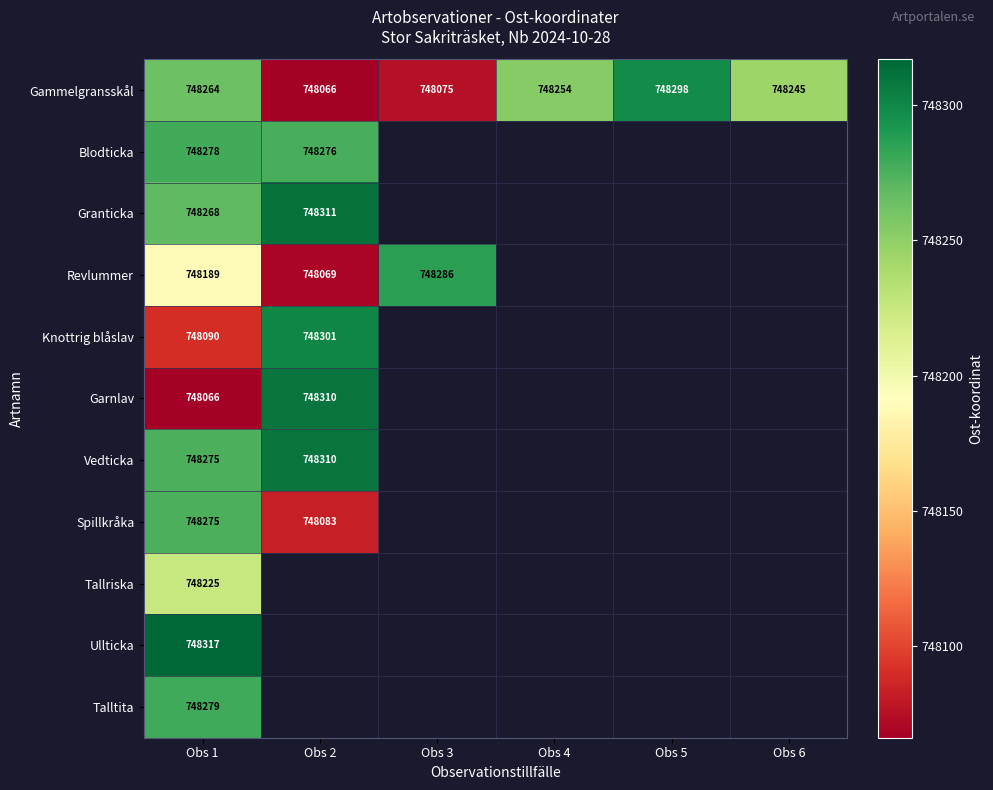

At how many categories does at least one series exceed 748174?

6